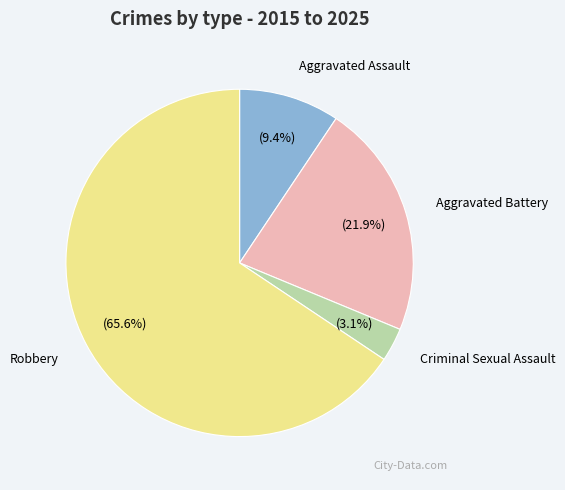

What is the largest slice in the pie chart?

Robbery